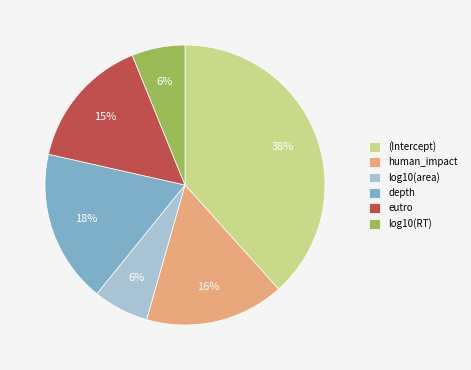

Which category has the biggest portion of the pie?

(Intercept)